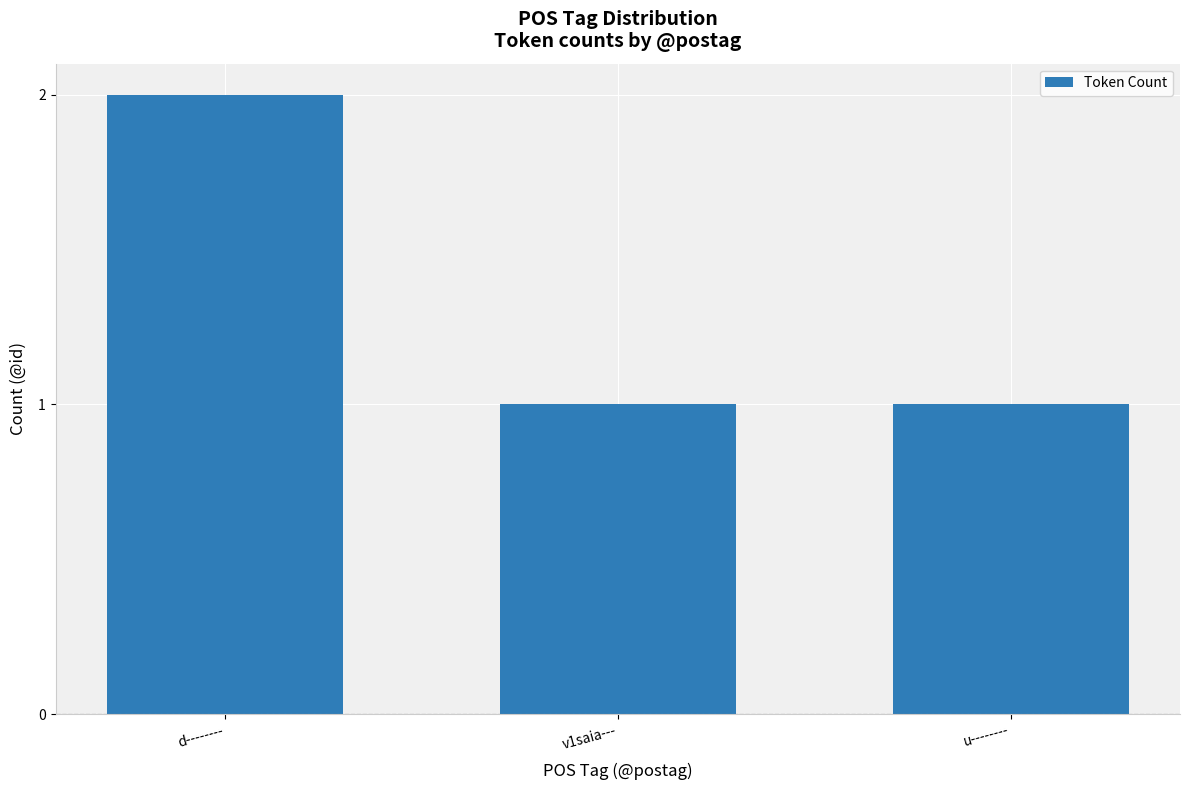

The value at v1saia--- is 0. True or false?

False